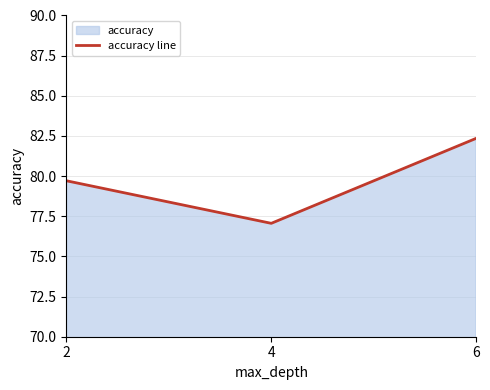

What is the ratio of the value at 2 to the value at 4?

1.0